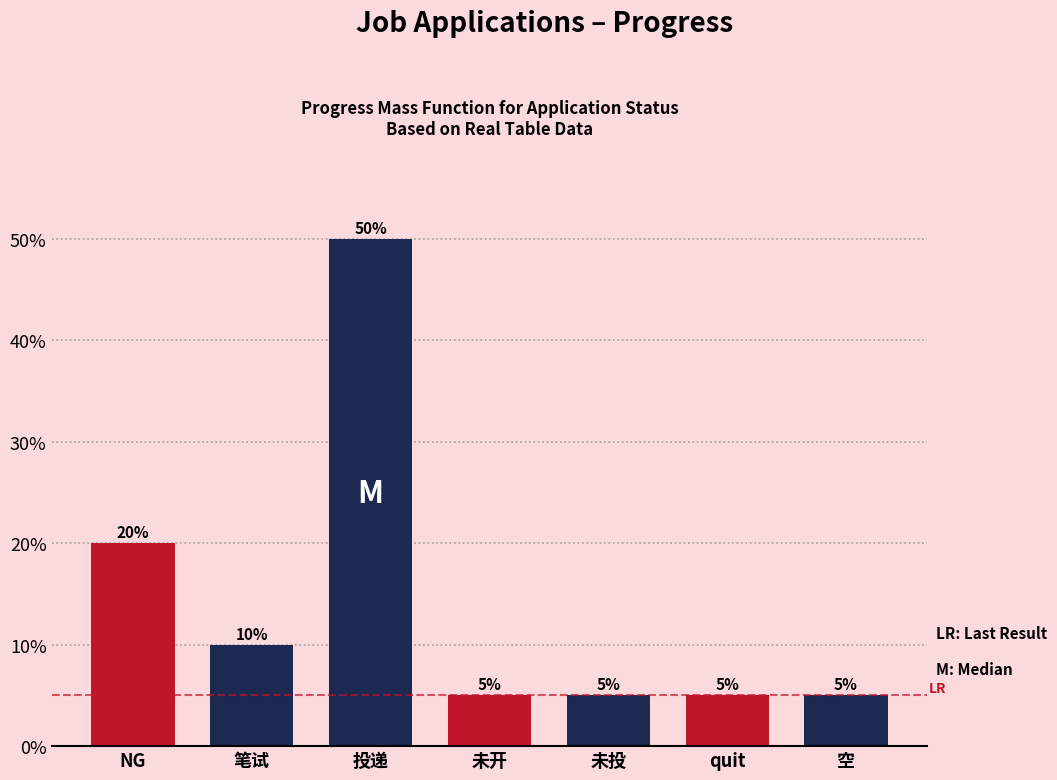

Reading left to right, what are all the values shown in this chart?

NG=20	笔试=10	投递=50	未开=5	未投=5	quit=5	空=5